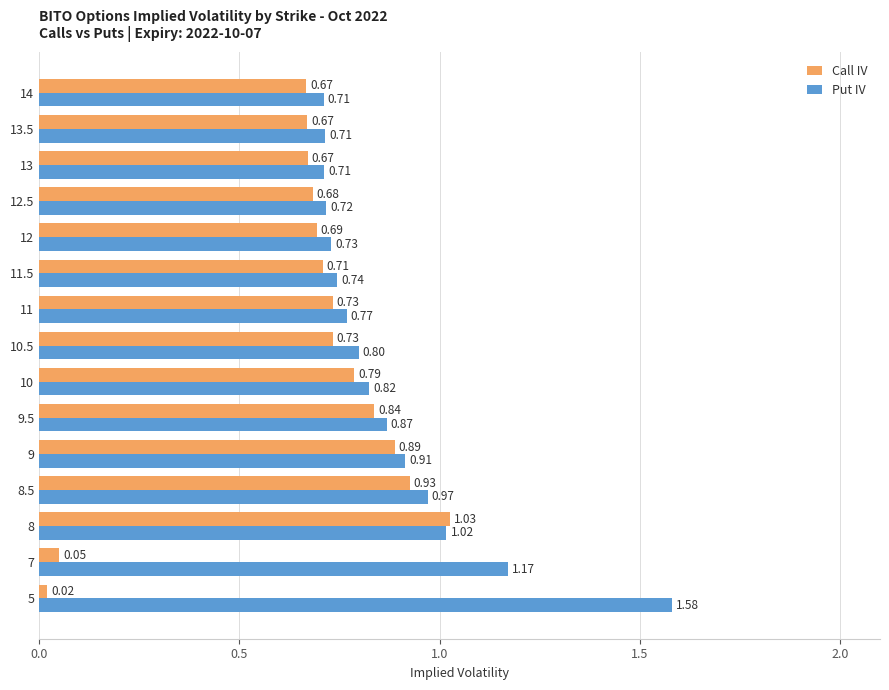

What is the sum of all Put IV values?

13.2